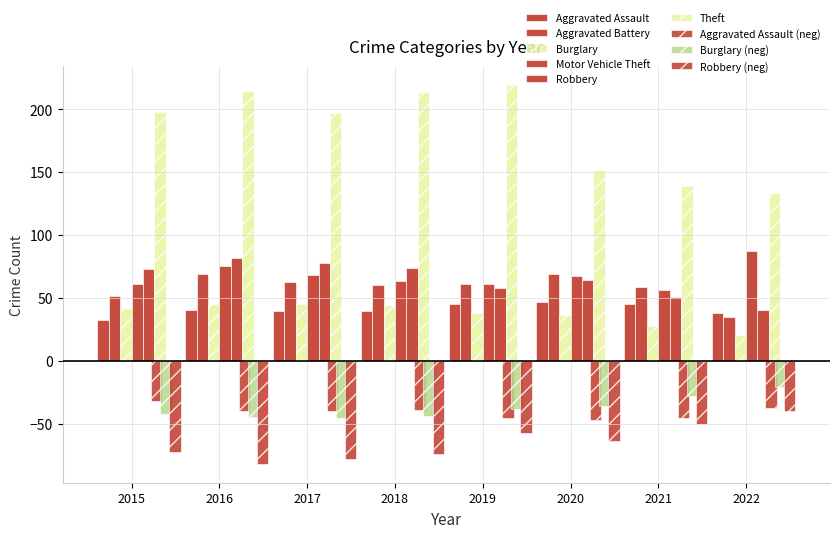

How many bars are there in each group?

9